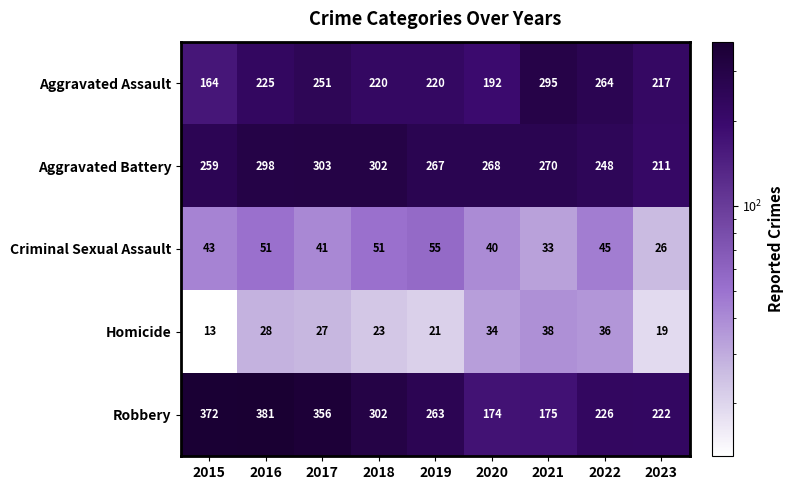

Between 2015 and 2016, which series saw the biggest shift?

Aggravated Assault